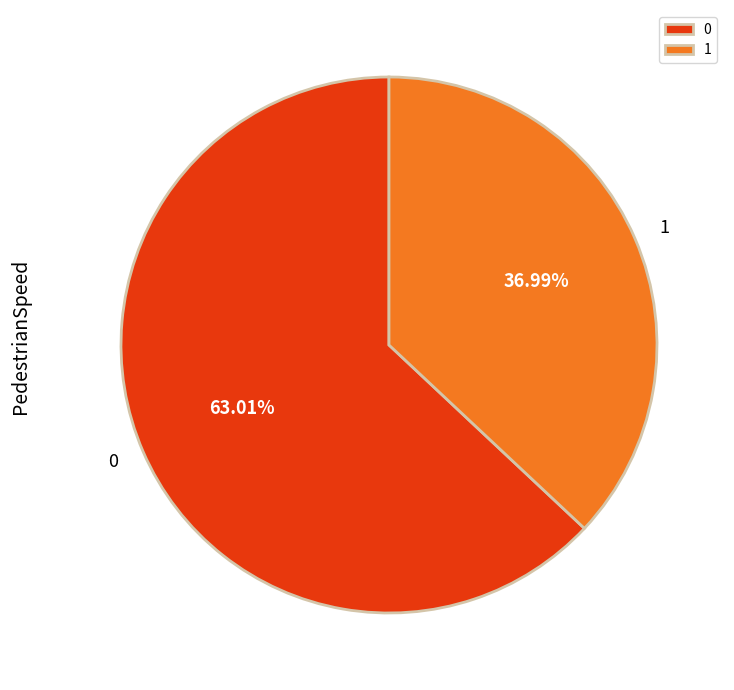

What percentage do 1 and 0 together represent?

100.0%